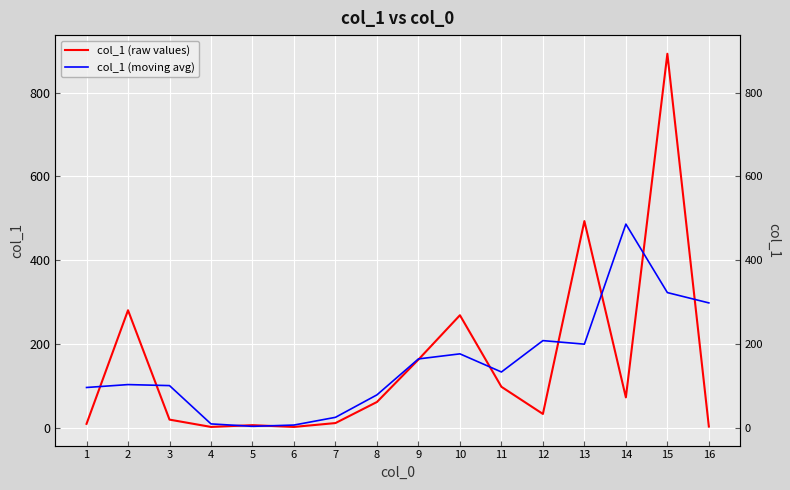

True or false: col_1 (raw values) has a value of 34.3 at 12.

True